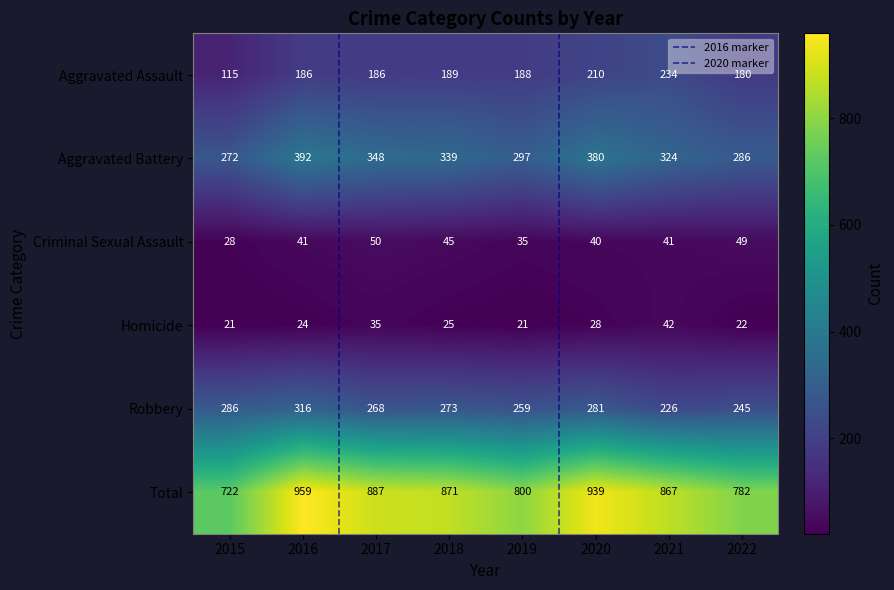

At which category is the sum across all series the highest?

2016